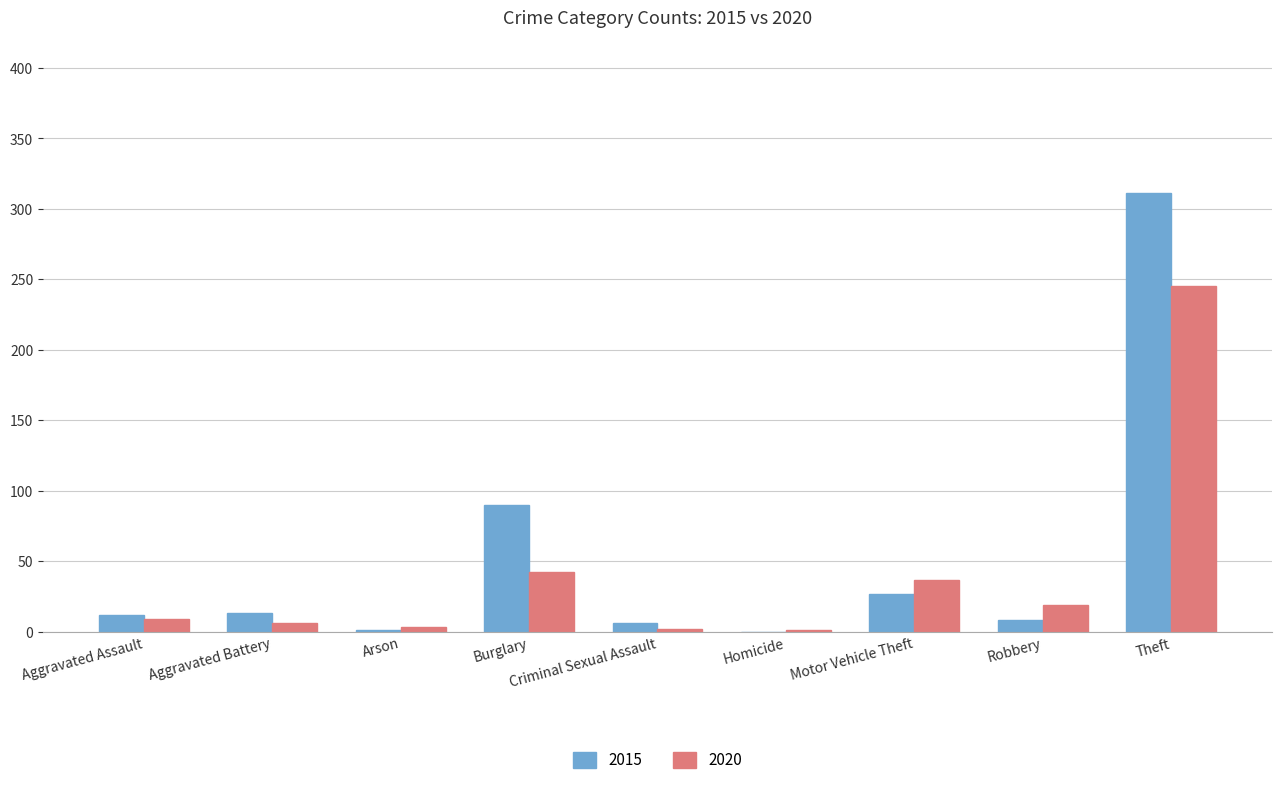

What is the maximum value for 2020?

245